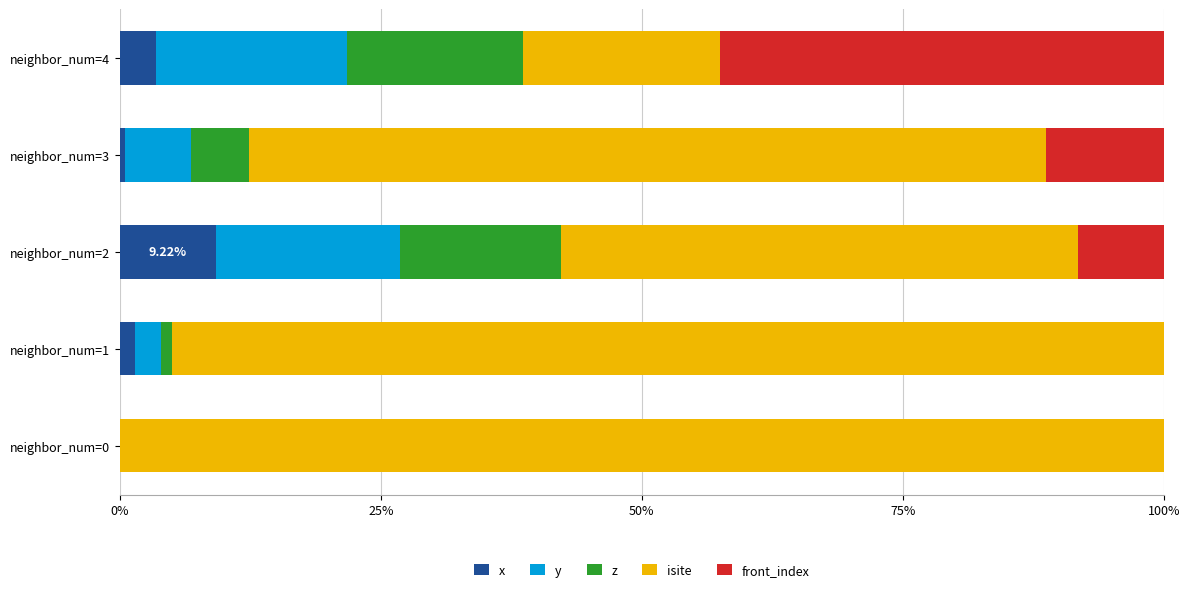

What is the total value across all series at neighbor_num=4?

100.0